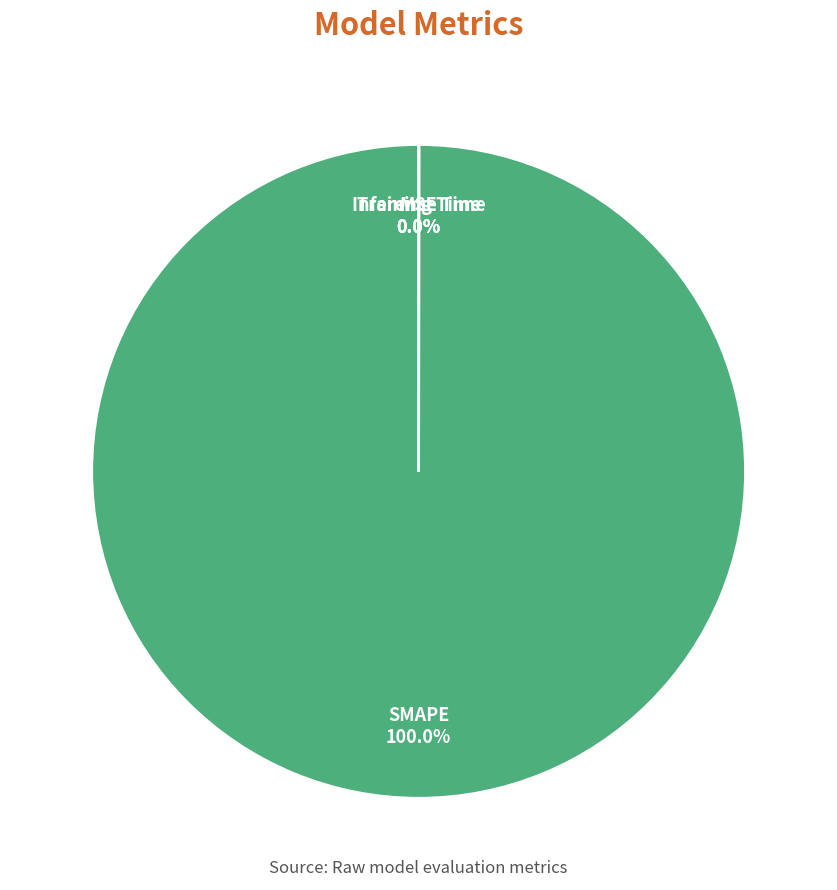

Which category has the biggest portion of the pie?

SMAPE